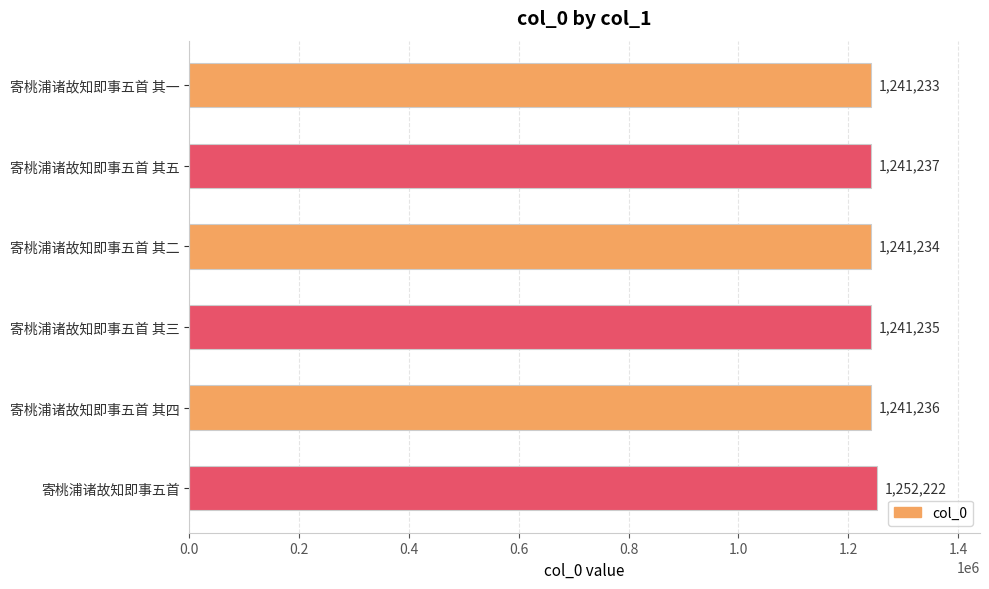

Where is the data nearest to the value 1246727?

寄桃浦诸故知即事五首 其五